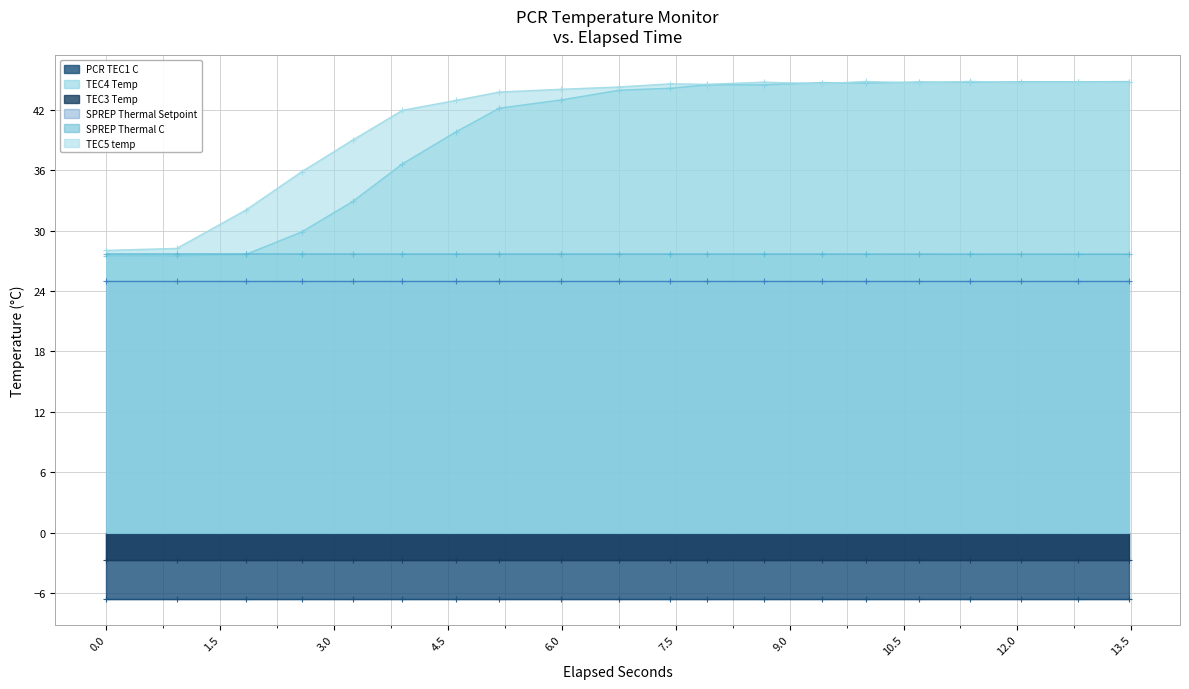

What is the value of the SPREP Thermal C point at the 13th from the left?

27.7